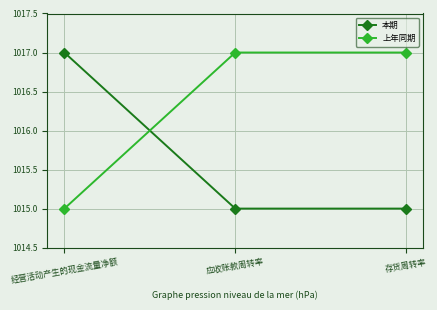

Rank the series at 存货周转率 from lowest to highest value.

本期, 上年同期